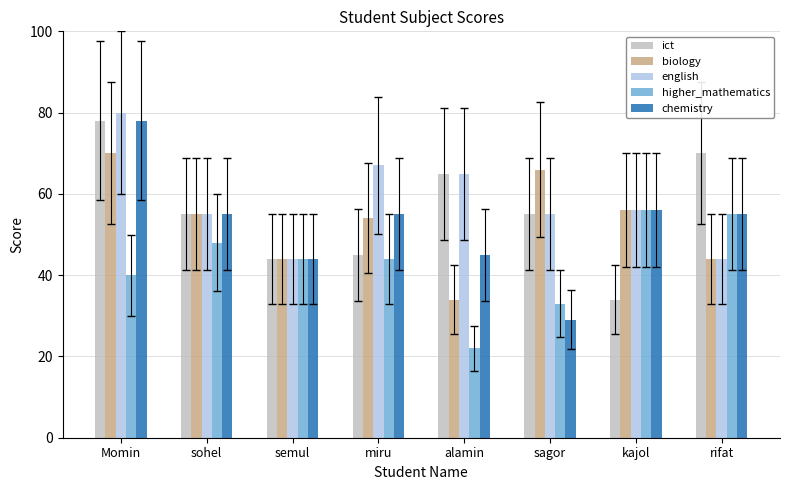

How many categories are shown in the chart?

8